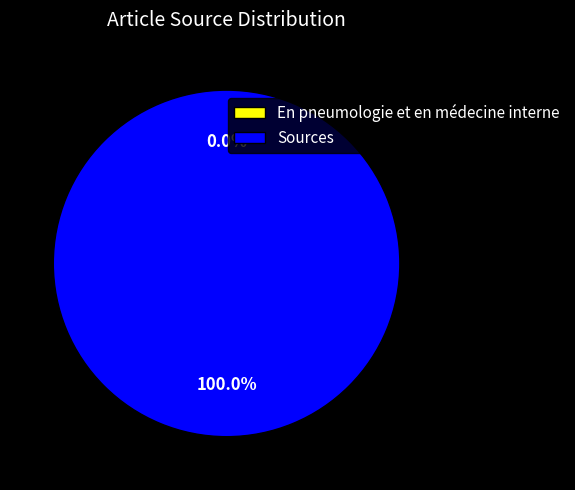

To the nearest percent, what is the combined percentage of Sources and En pneumologie et en médecine interne?

100%